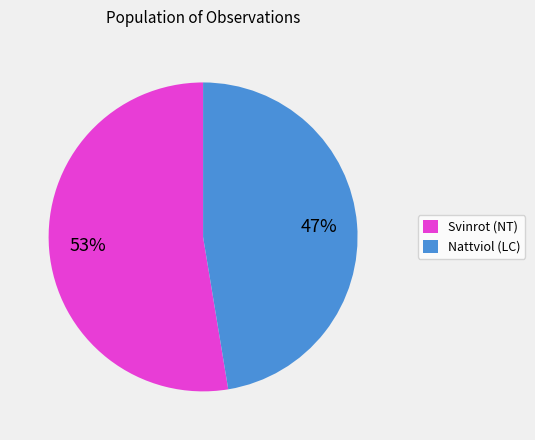

Which category has the smallest portion of the pie?

Nattviol (LC)